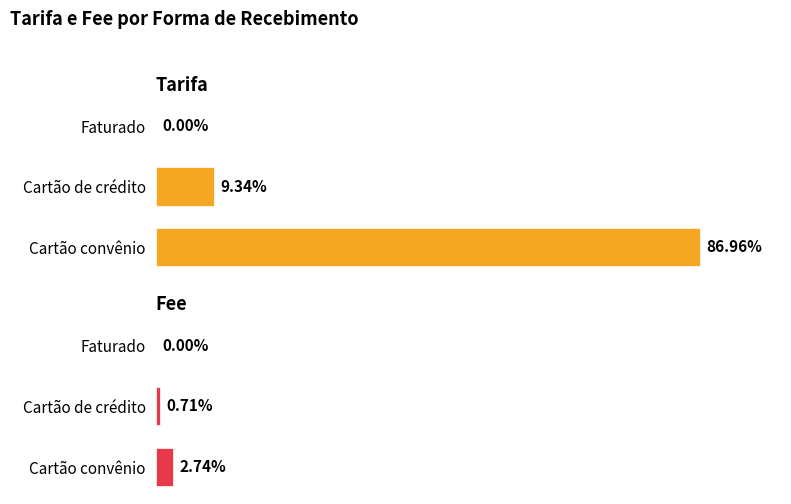

What are all the series names shown in the legend?

Tarifa, Fee